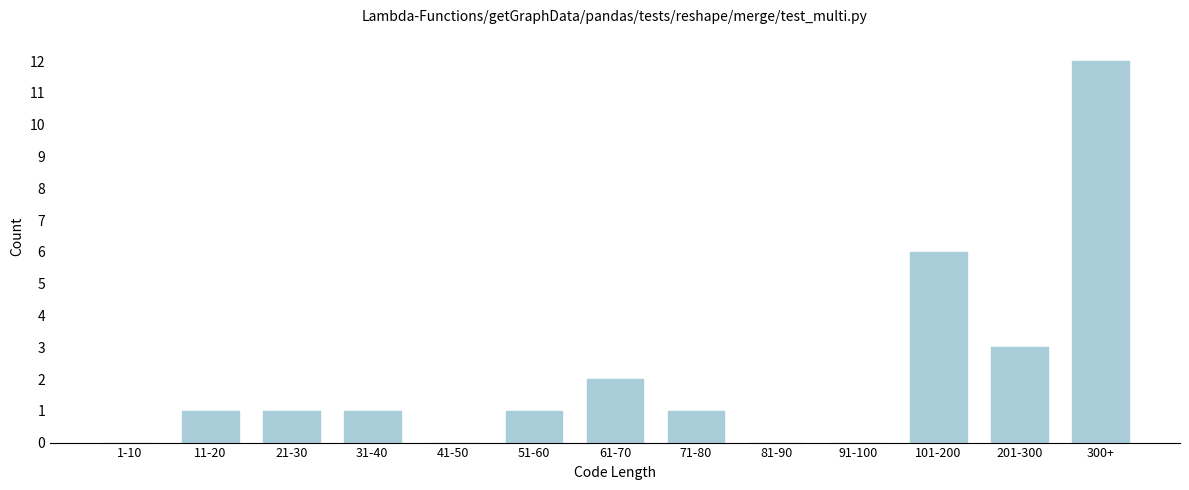

Reading right to left, list all the values displayed in this chart.

300+=12	201-300=3	101-200=6	91-100=0	81-90=0	71-80=1	61-70=2	51-60=1	41-50=0	31-40=1	21-30=1	11-20=1	1-10=0